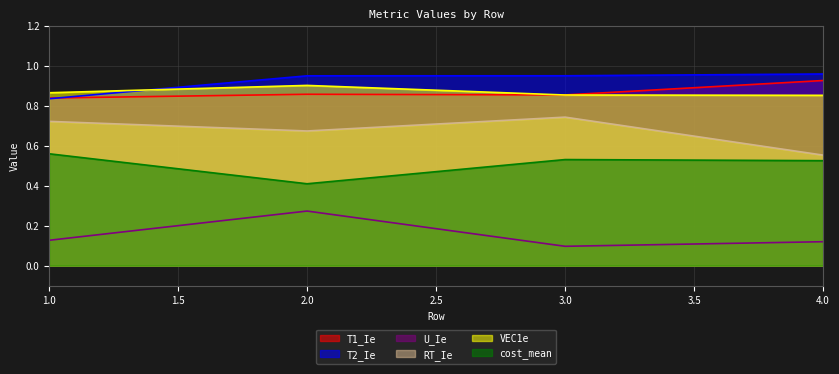

At which category does T1_Ie reach its first local valley?

3.0